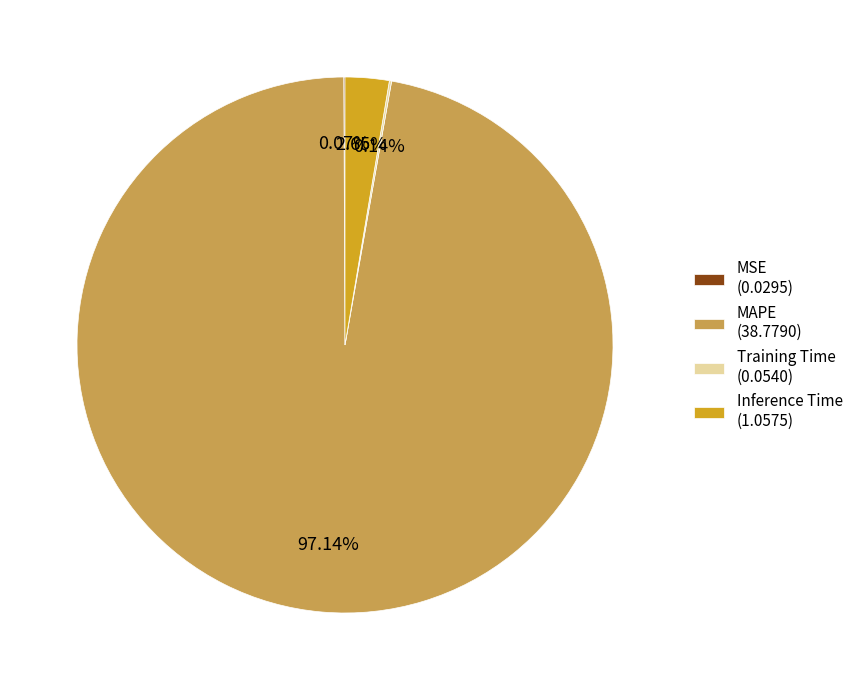

To the nearest percent, what is the average slice percentage?

25%